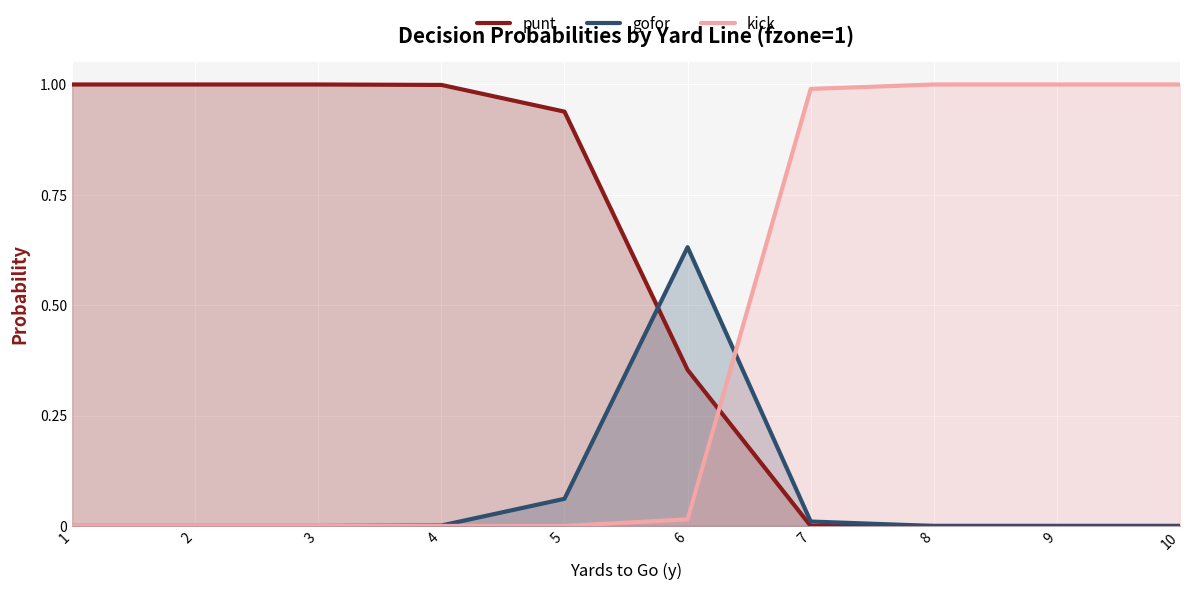

Which series has the largest range (max minus min)?

punt